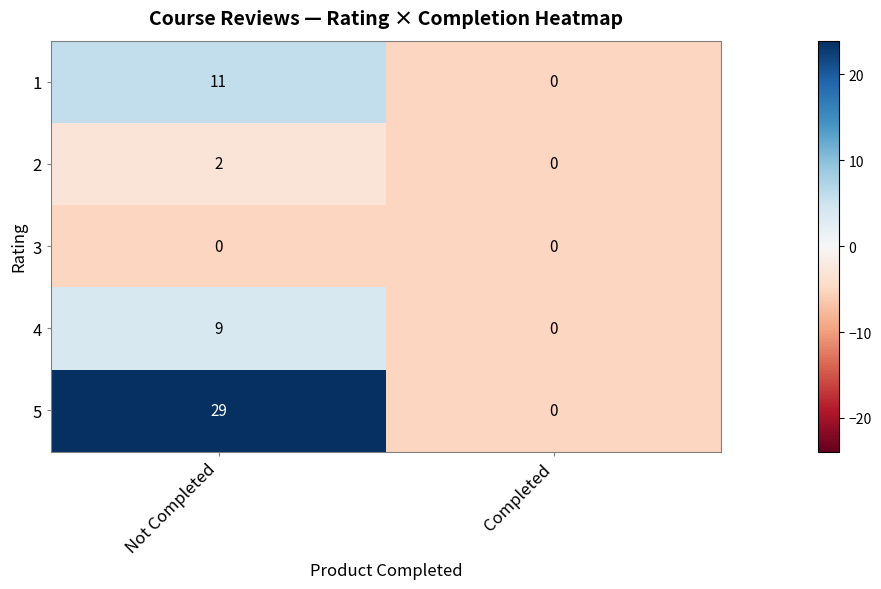

Which series changed the most between Not Completed and Completed?

5